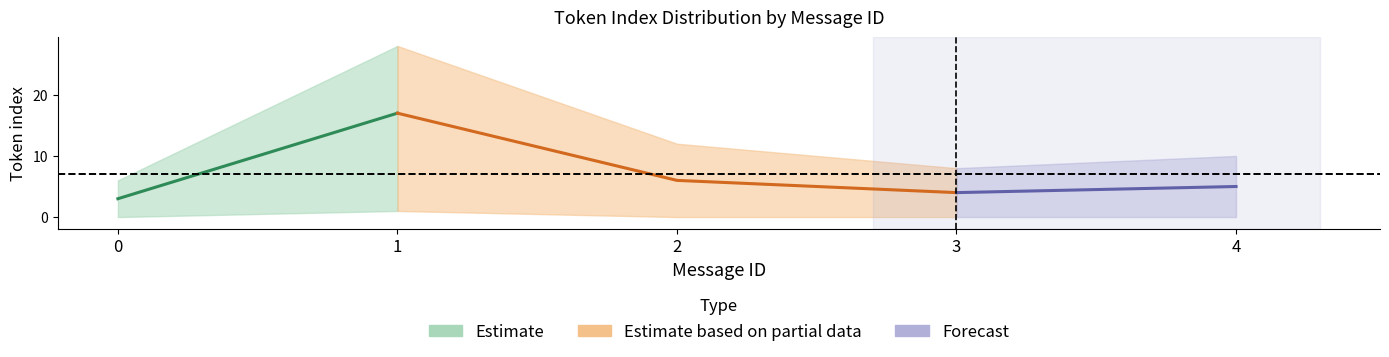

What is the lowest value of the mean_token_index series?

3